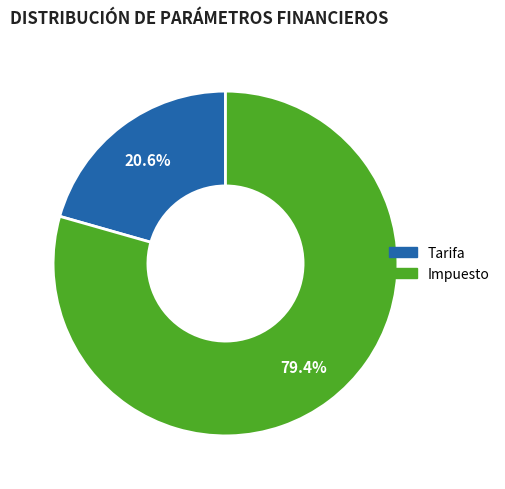

What percentage is NOT represented by Tarifa?

79.4%